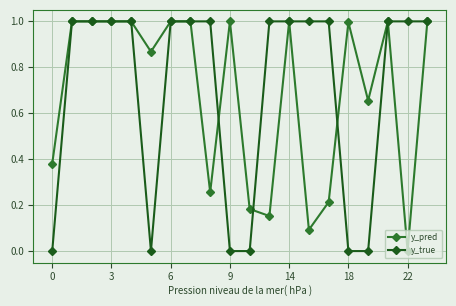

What is the maximum value shown in the chart?

1.0